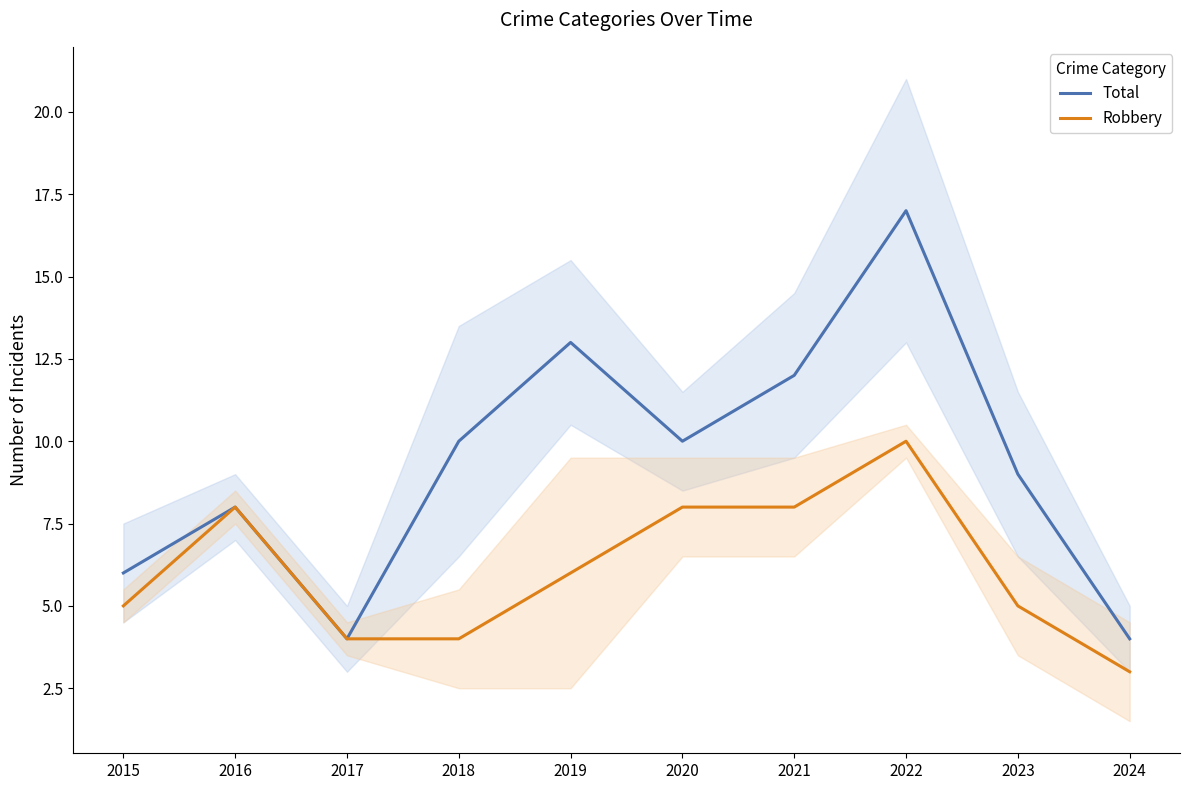

True or false: Robbery has a value of 4 at 2017.

True